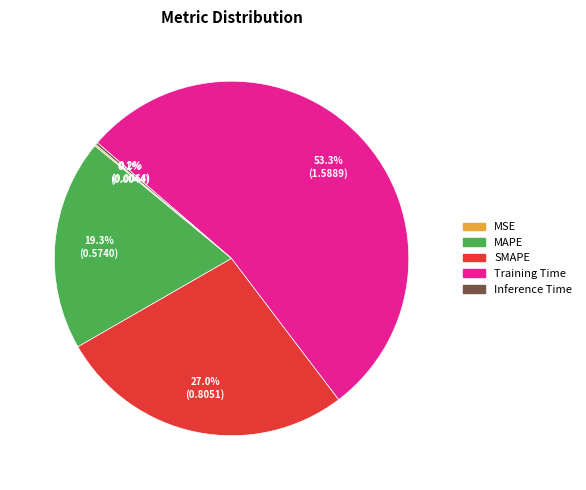

What percentage is NOT represented by SMAPE?

73.0%